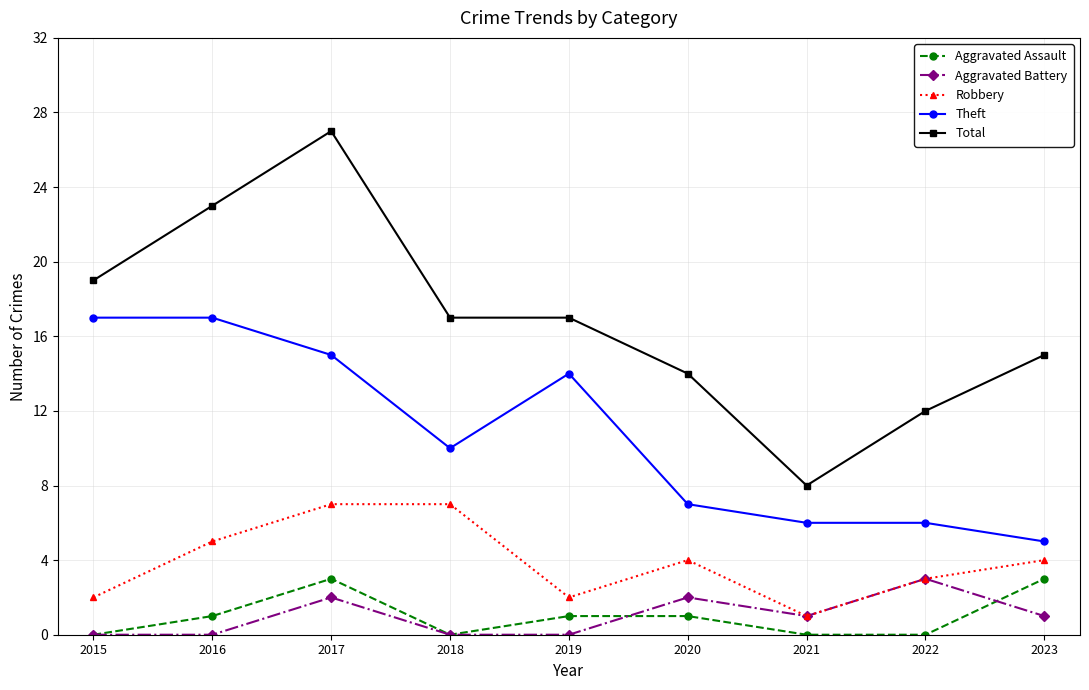

What is the difference between the highest and lowest values at 2023?

14